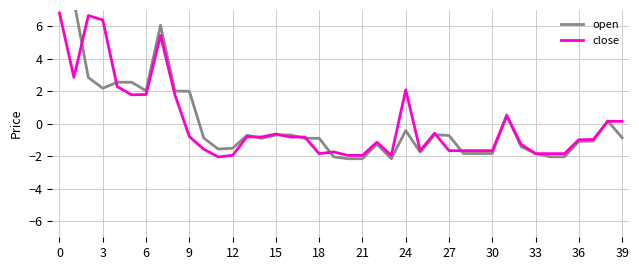

What is the lowest value of the close series?

-2.0